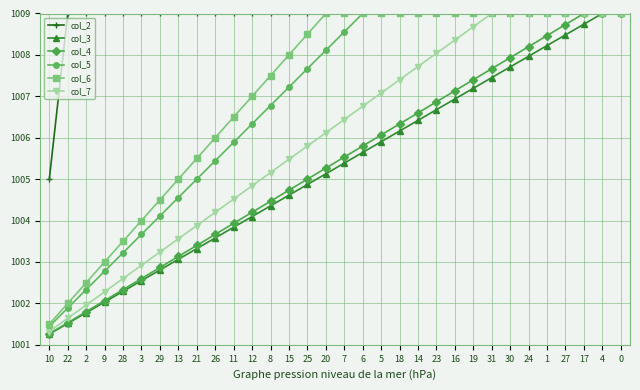

The value of col_3 at 25 is 1358.6. True or false?

False